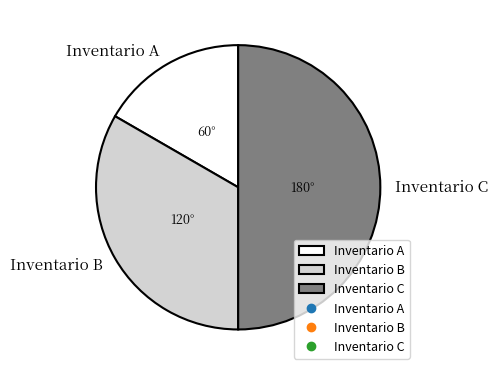

Do Inventario B and Inventario C together represent more than half of the pie?

Yes